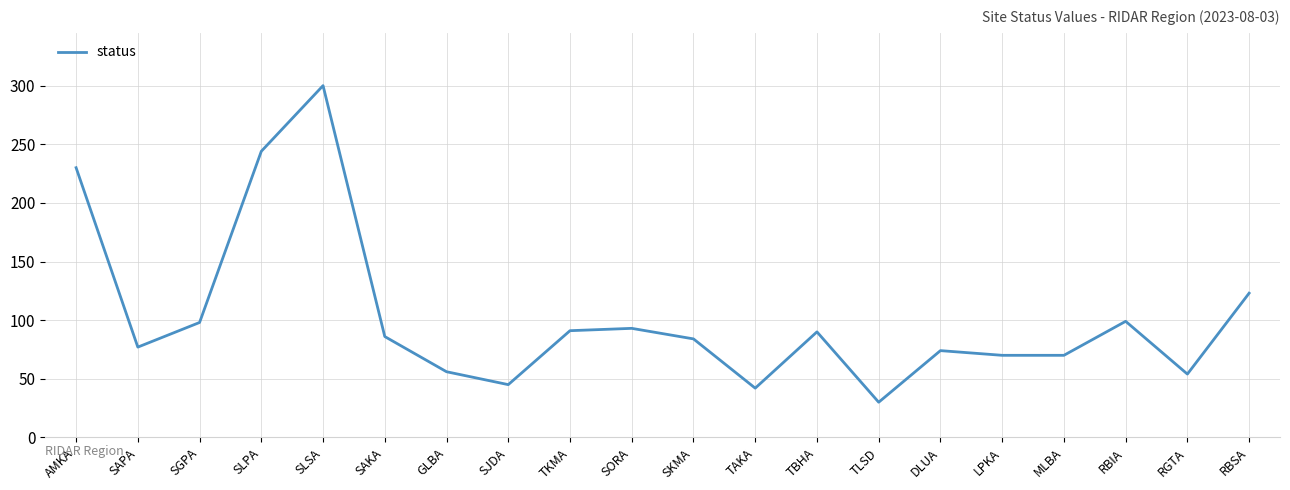

Is it true that the value at SAKA is 34?

False